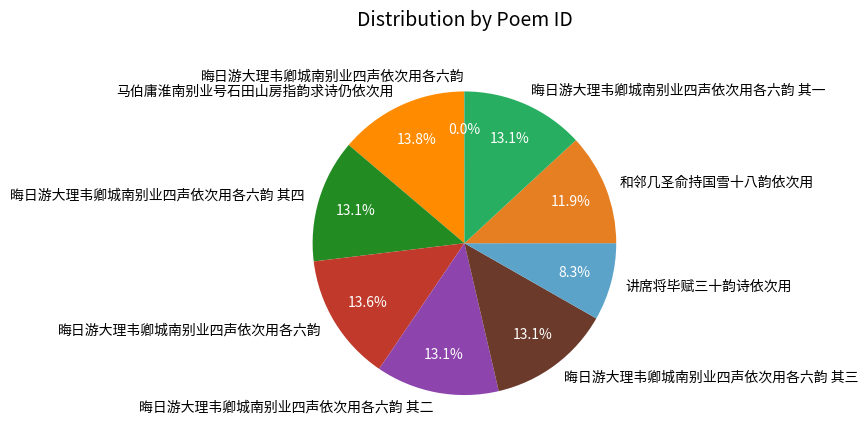

Is there a majority slice in this chart?

No